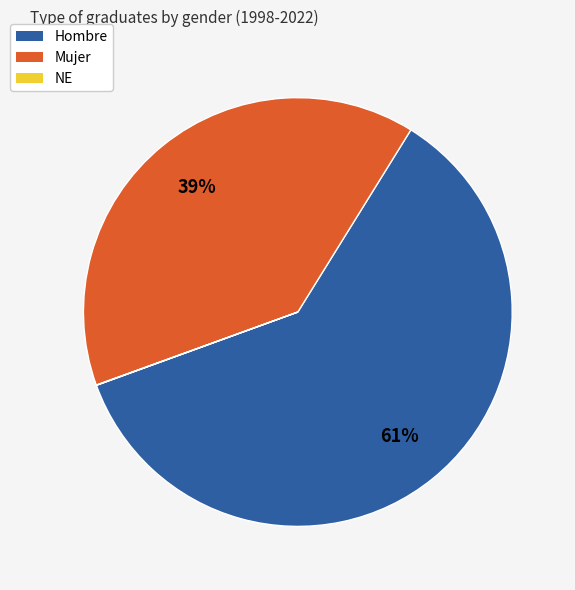

Is there any slice that represents more than half of the pie?

Yes